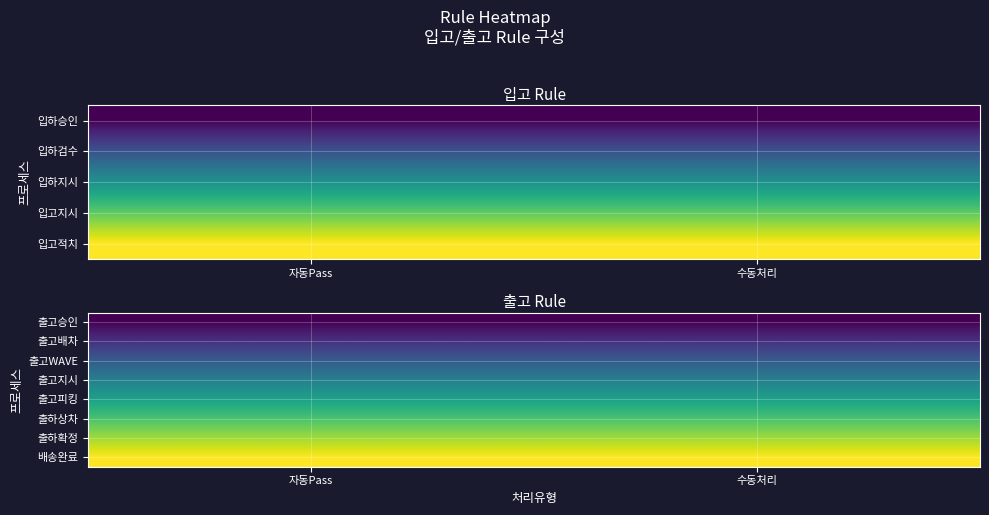

What is the maximum value for 출고피킹?

205